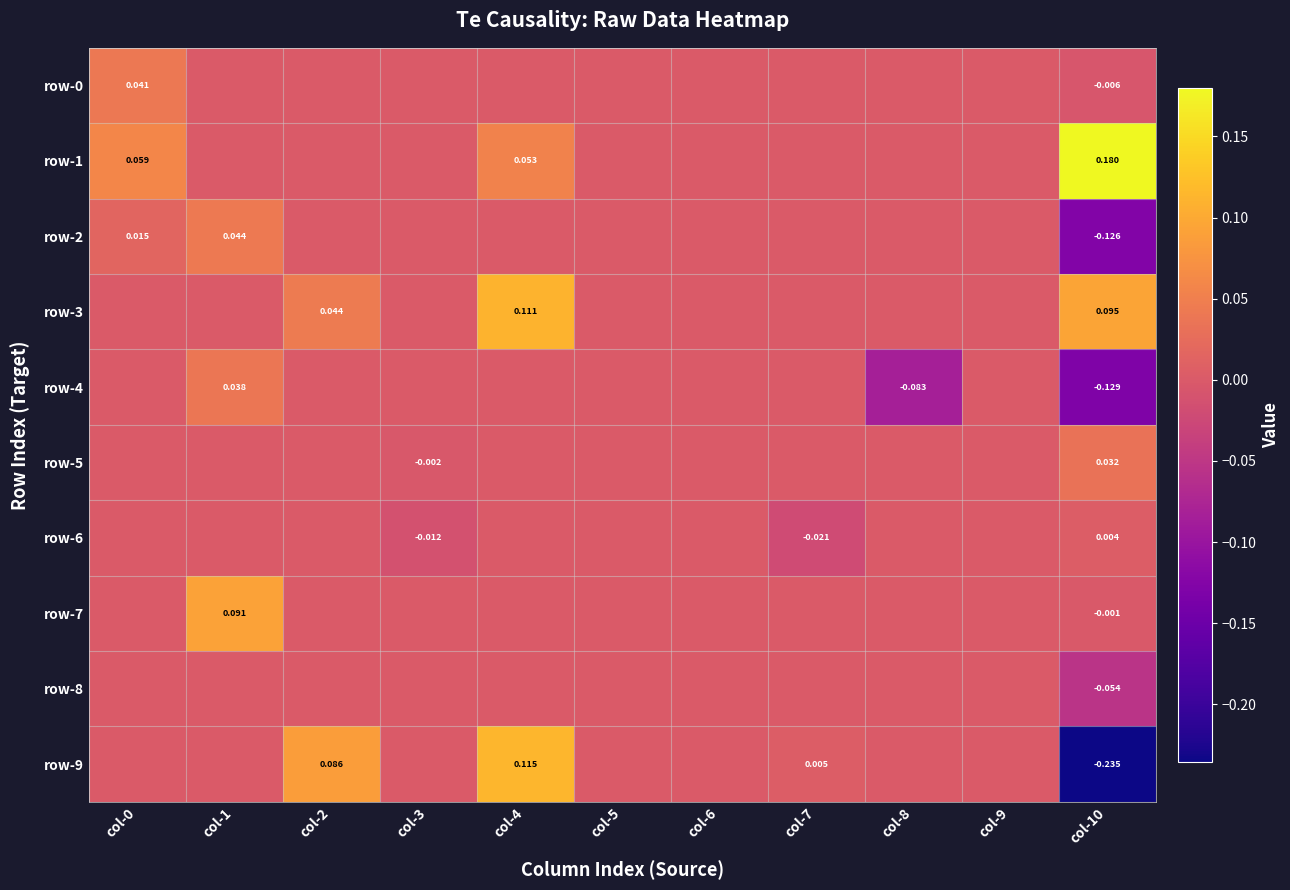

True or false: row-8 has a value of 0.0 at col-5.

True